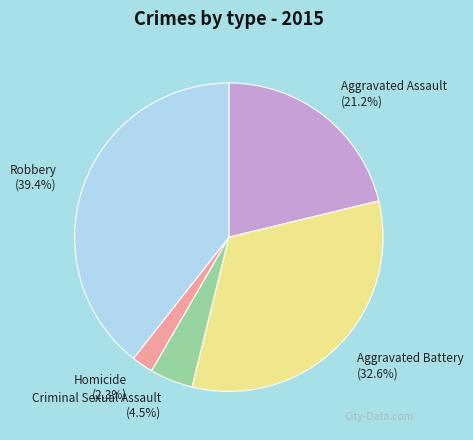

The Aggravated Battery slice represents 33% of the pie. True or false?

True